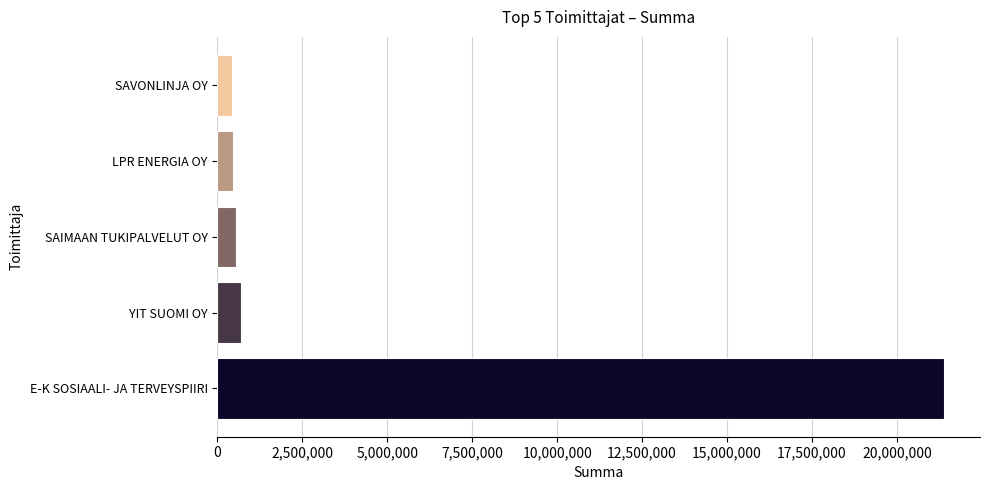

Where is the data nearest to the value 10908008?

YIT SUOMI OY